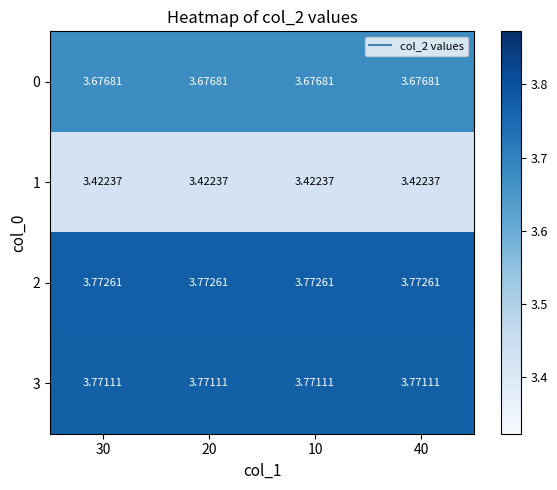

What is the smallest value displayed?

3.4